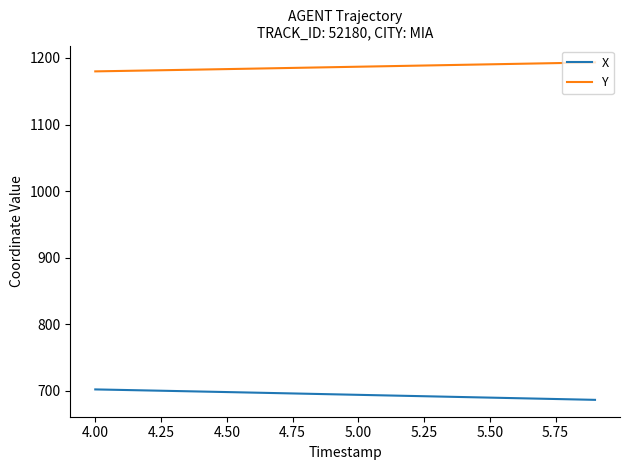

Which series has the largest total across all categories?

Y